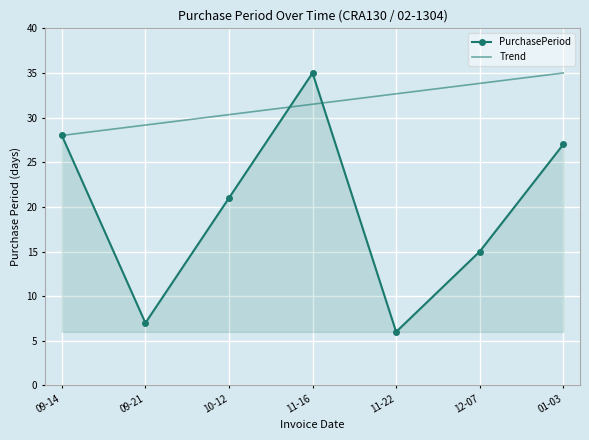

What are all the series names shown in the legend?

PurchasePeriod, Trend